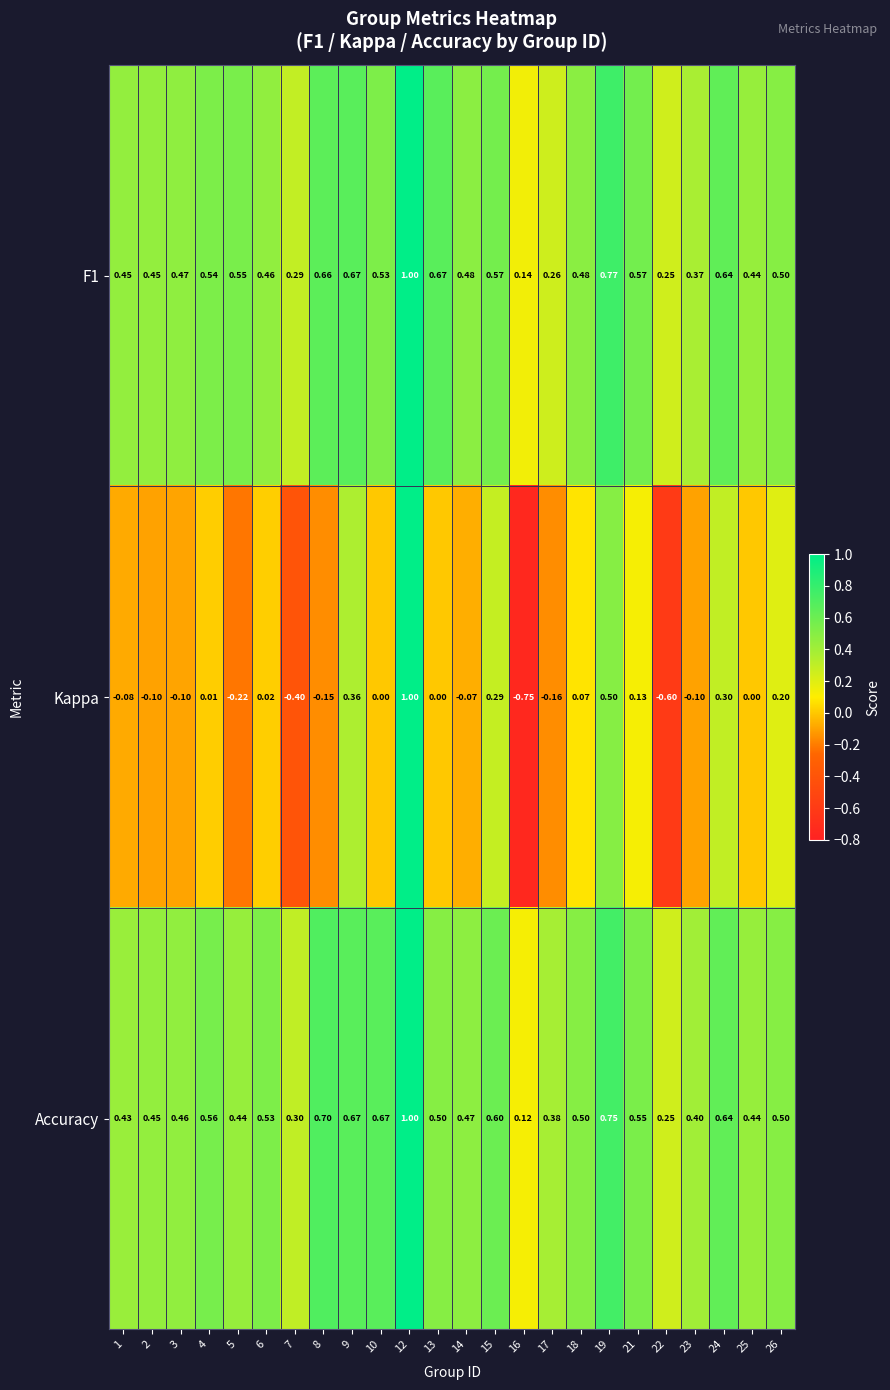

Is the value of Accuracy at 16 greater than the value of Kappa at 12?

No